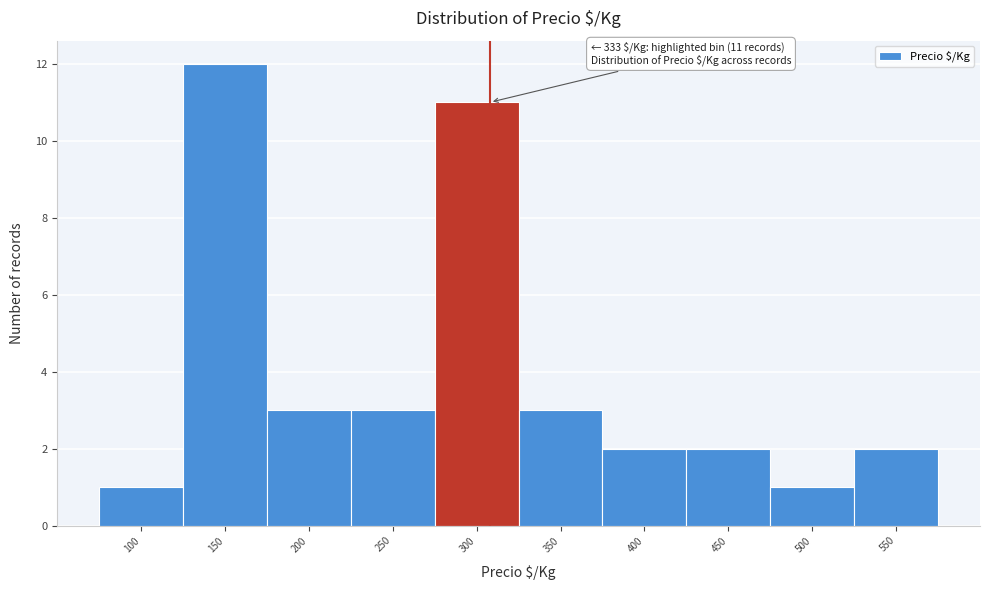

Reading right to left, transcribe all the data shown in this chart.

2	1	2	2	3	11	3	3	12	1